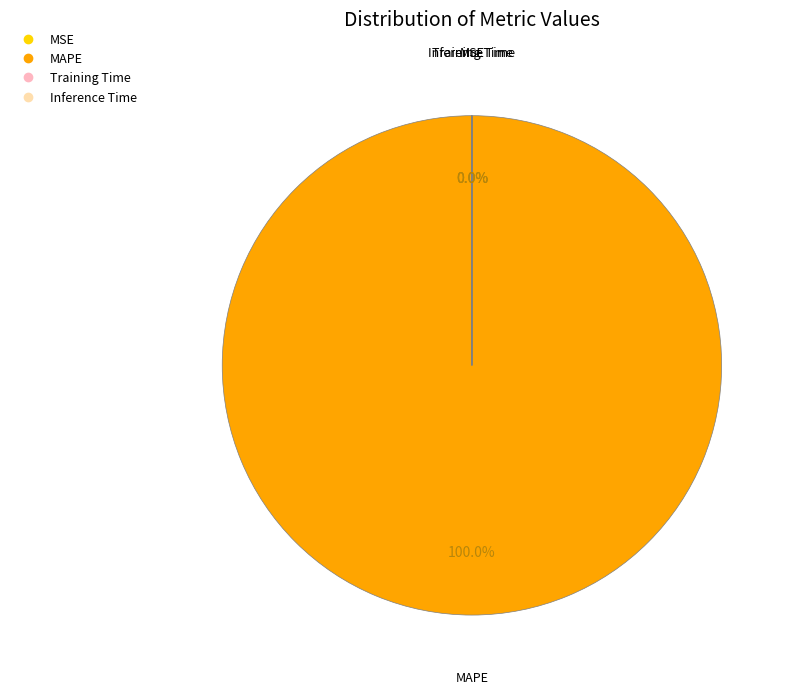

Which slice is the largest?

MAPE